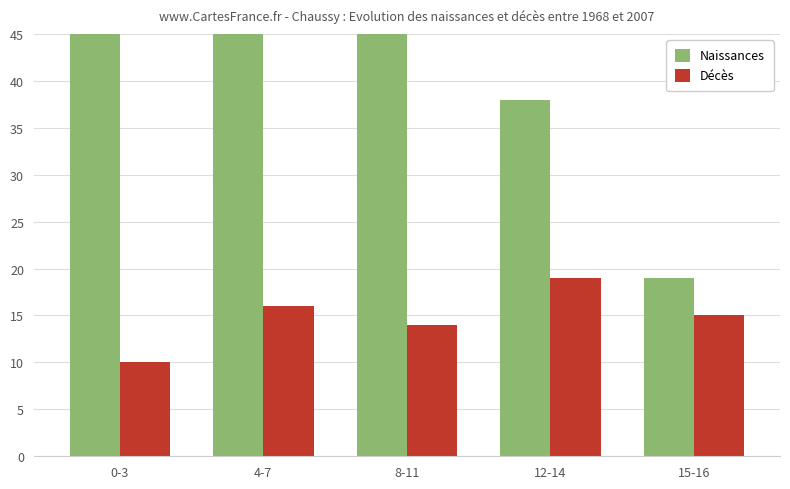

What is the difference between the highest and lowest values at 4-7?

55